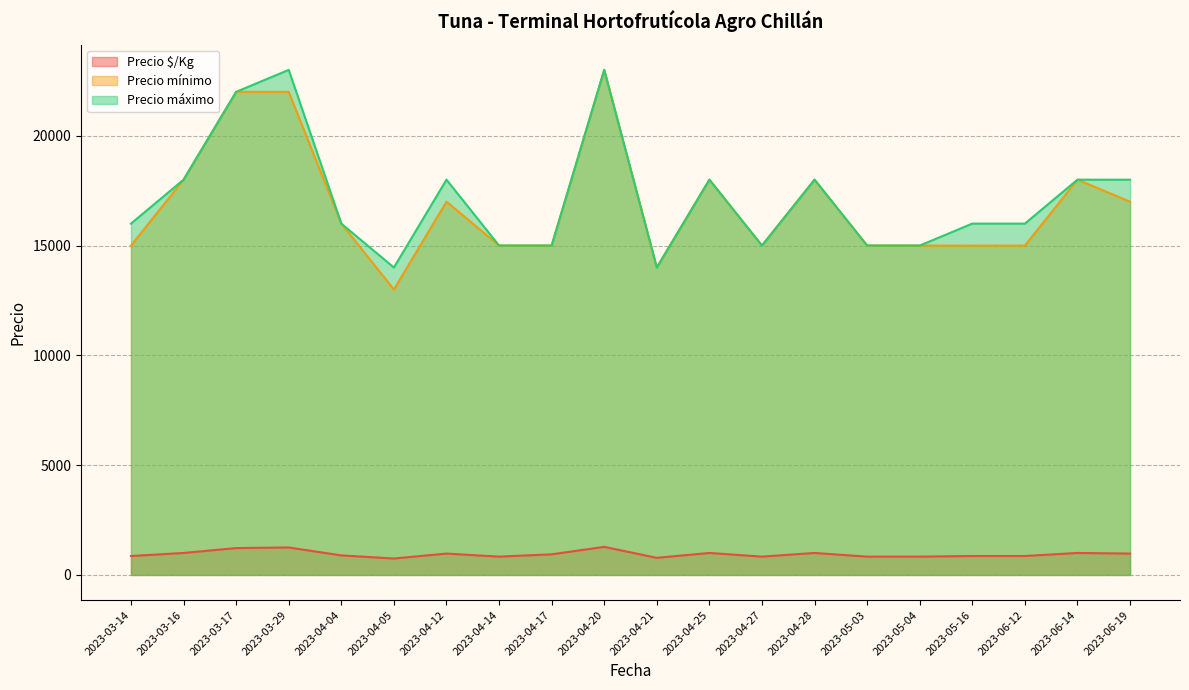

Reading left to right, extract all data points from this chart.

Precio $/Kg: 861	1000	1222	1250	889	747	972	833	938	1278	778	1000	833	1000	833	833	861	861	1000	972
Precio mínimo: 15000	18000	22000	22000	16000	13000	17000	15000	15000	23000	14000	18000	15000	18000	15000	15000	15000	15000	18000	17000
Precio máximo: 16000	18000	22000	23000	16000	14000	18000	15000	15000	23000	14000	18000	15000	18000	15000	15000	16000	16000	18000	18000